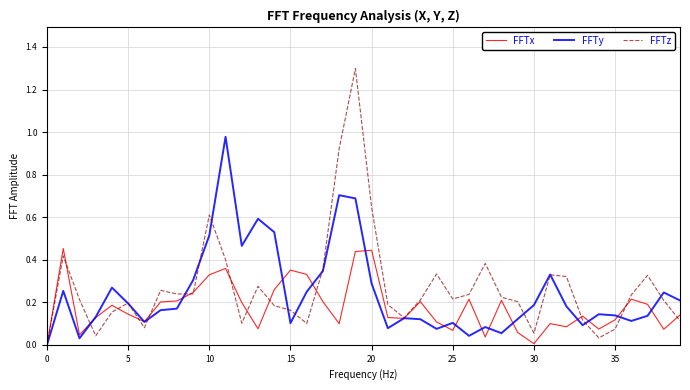

What is the maximum value shown in the chart?

1.3